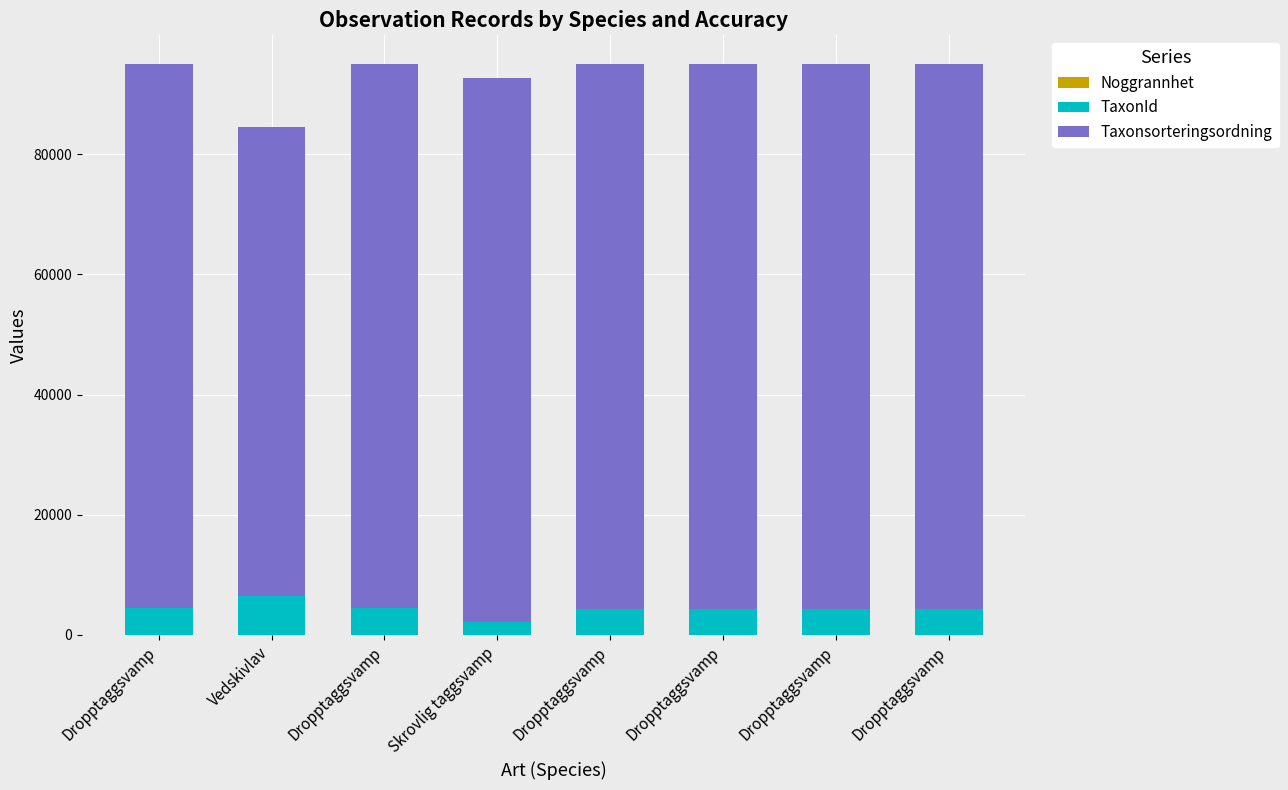

Count the number of categories in the chart.

8